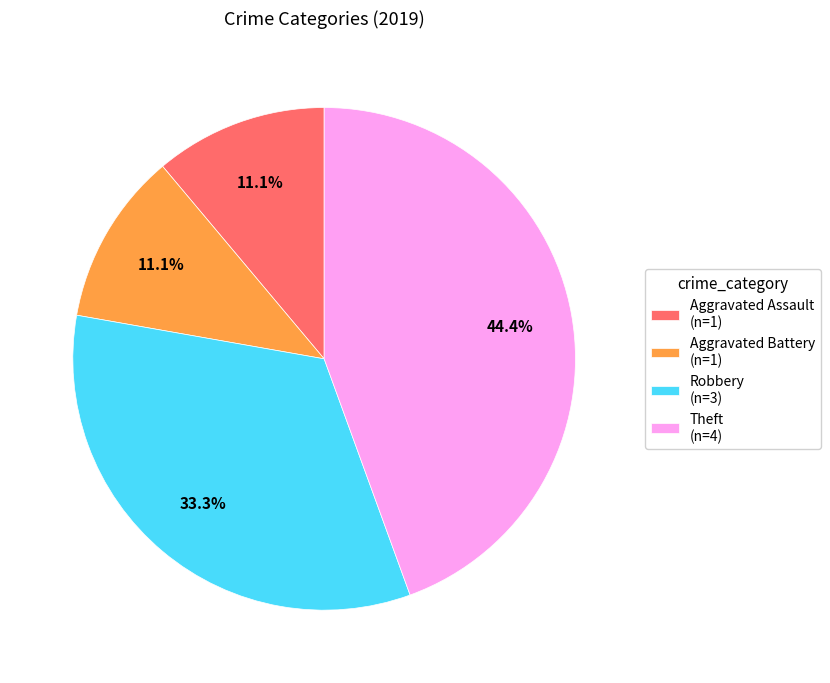

Count the number of slices in the pie.

4